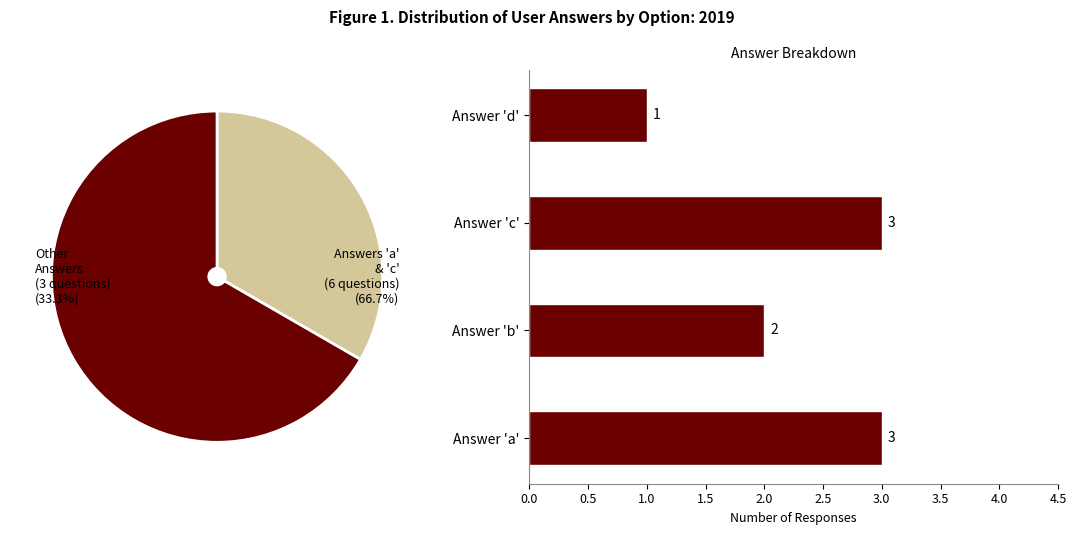

Does any single category account for the majority?

No